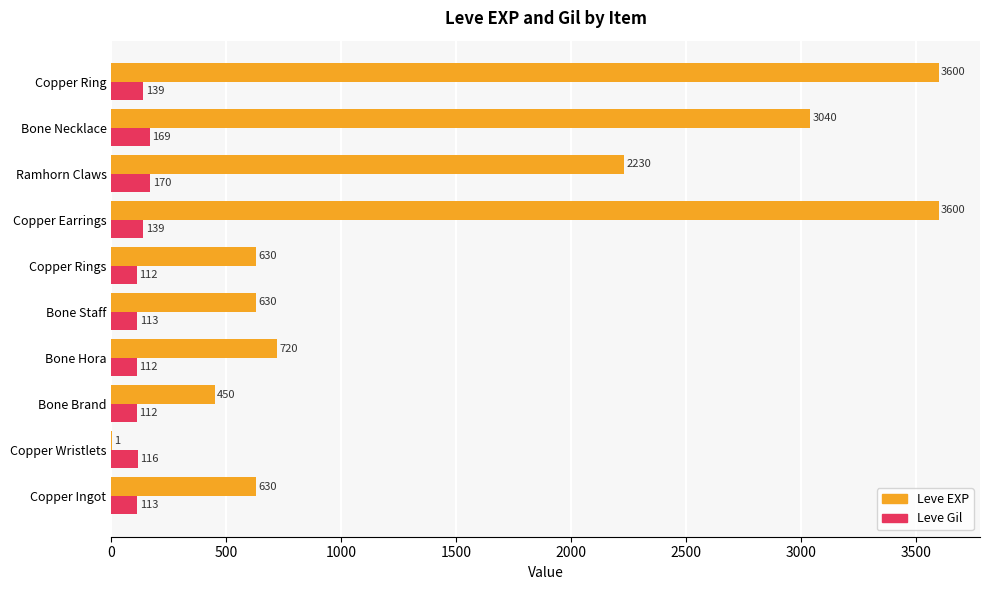

What is the average value of the Leve EXP series?

1553